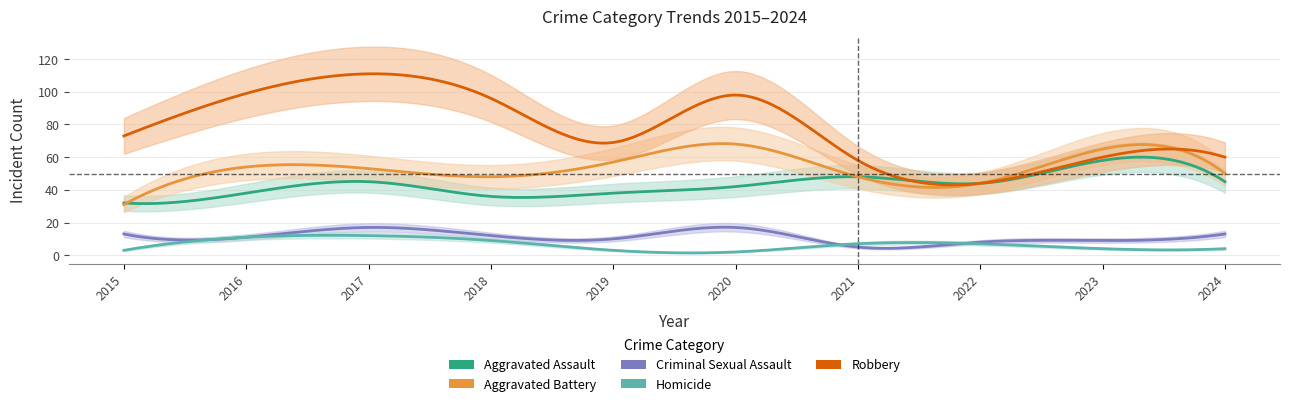

What is the minimum value for Criminal Sexual Assault?

5